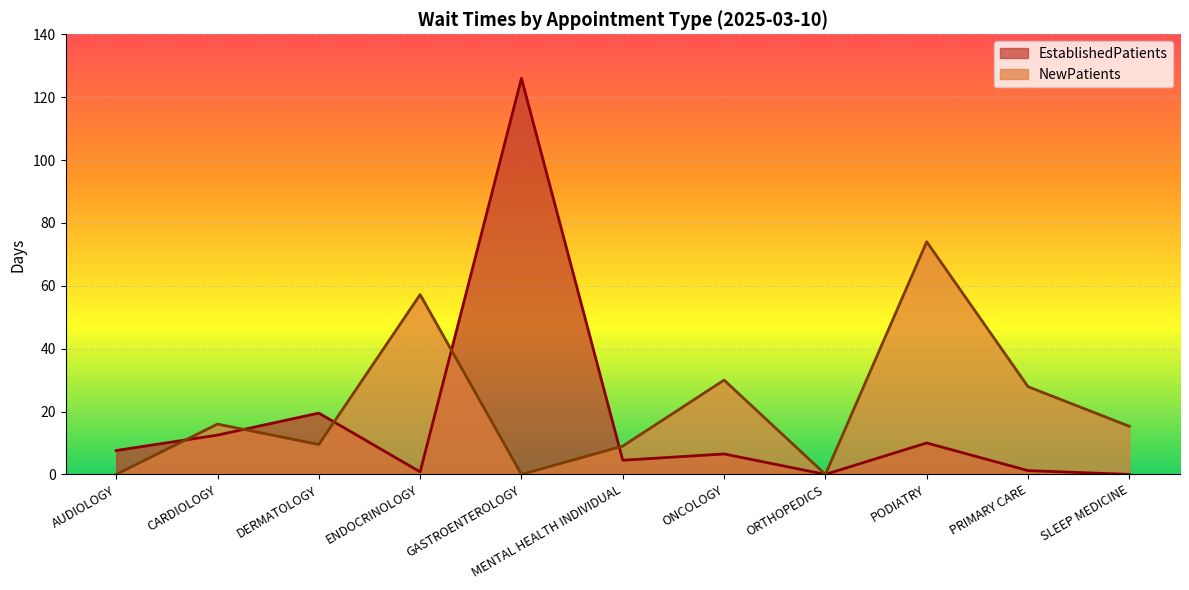

True or false: NewPatients has a value of 8.8 at PRIMARY CARE.

False